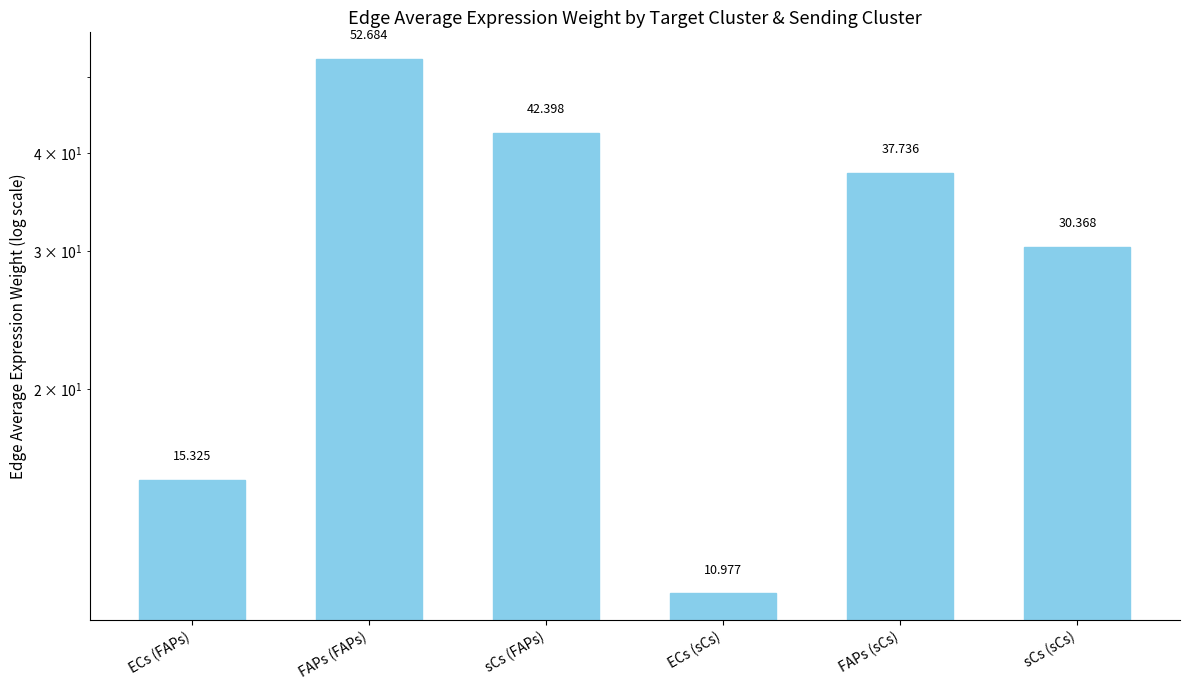

What is the label of the 2nd bar from the right?

FAPs (sCs)